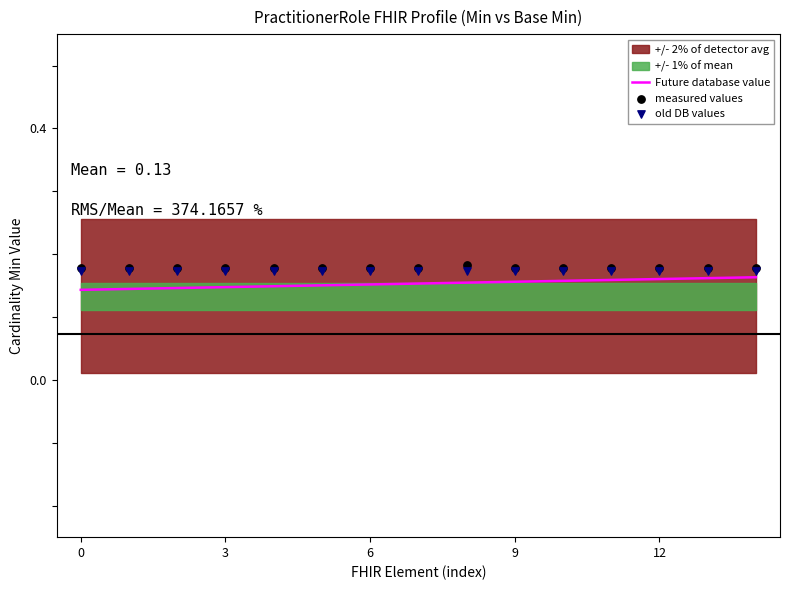

Which series has the largest total across all categories?

measured values